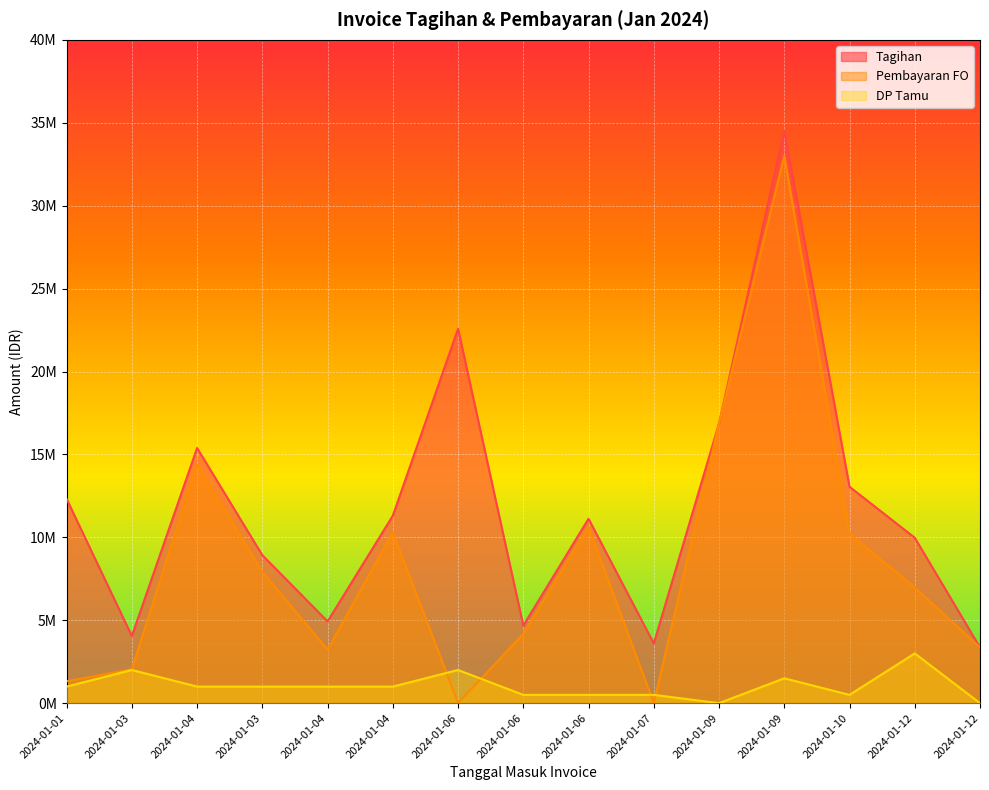

What is the difference between the second highest and minimum values in the Tagihan series?

19215000